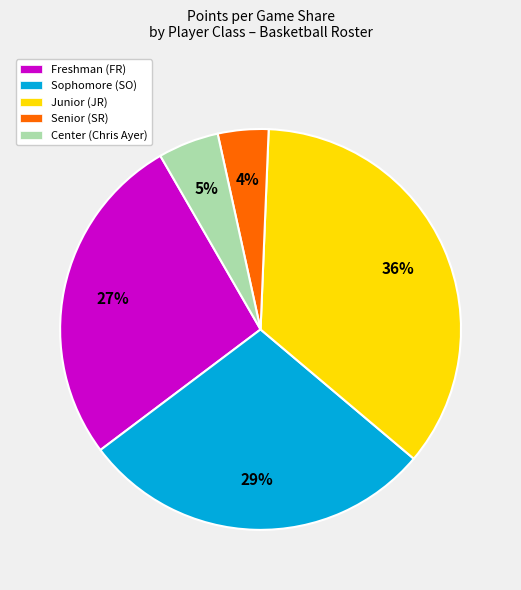

Does any single category account for the majority?

No